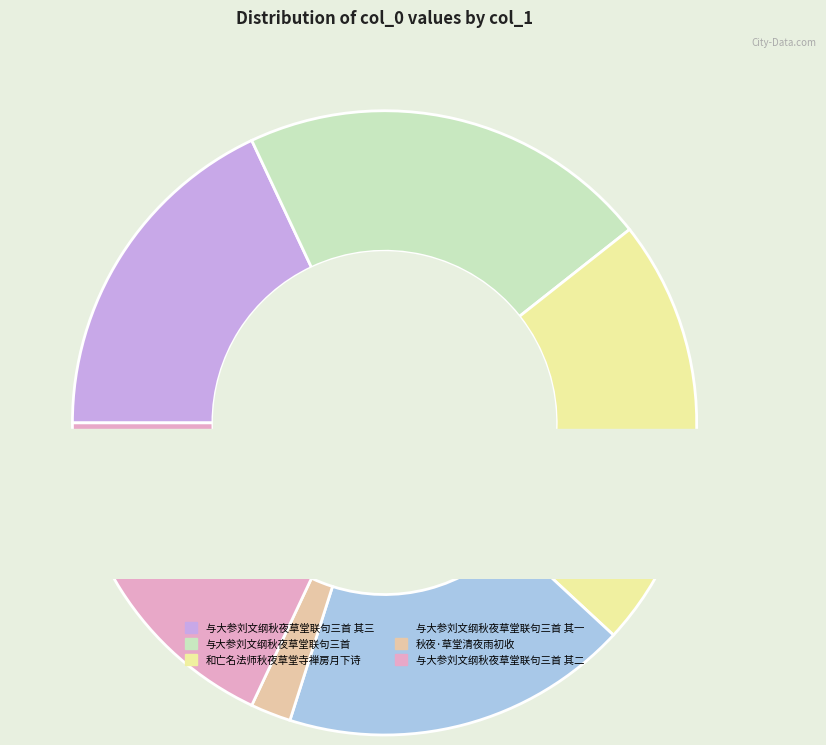

True or false: 与大参刘文纲秋夜草堂联句三首 accounts for 21% of the total.

True